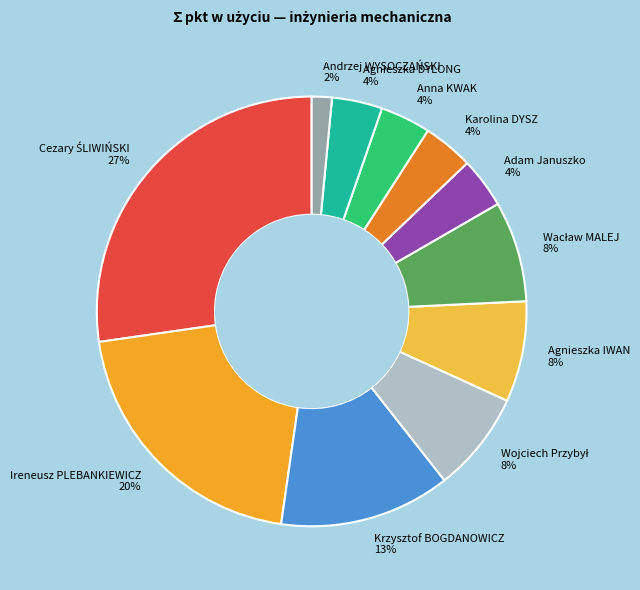

True or false: Andrzej WYSOCZAŃSKI 2% accounts for 8% of the total.

False